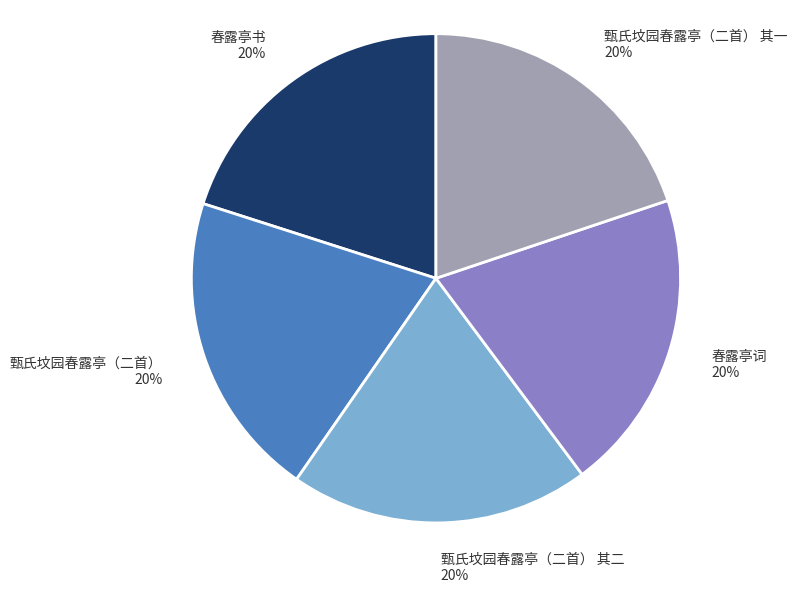

Combined, do 春露亭词 and 甄氏坟园春露亭（二首） account for over 50%?

No